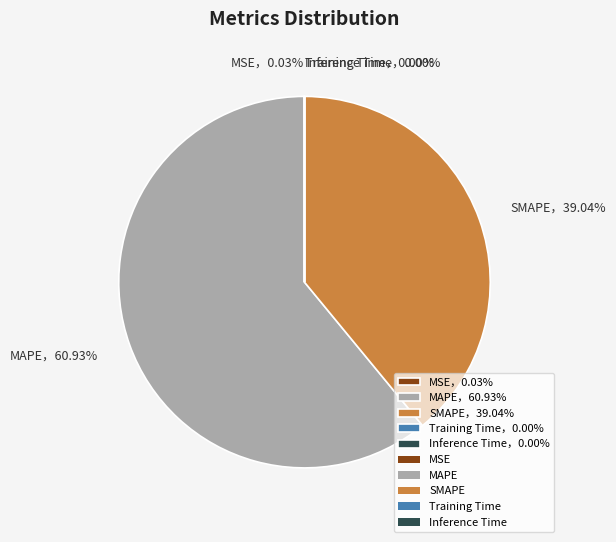

Is there a majority slice in this chart?

Yes